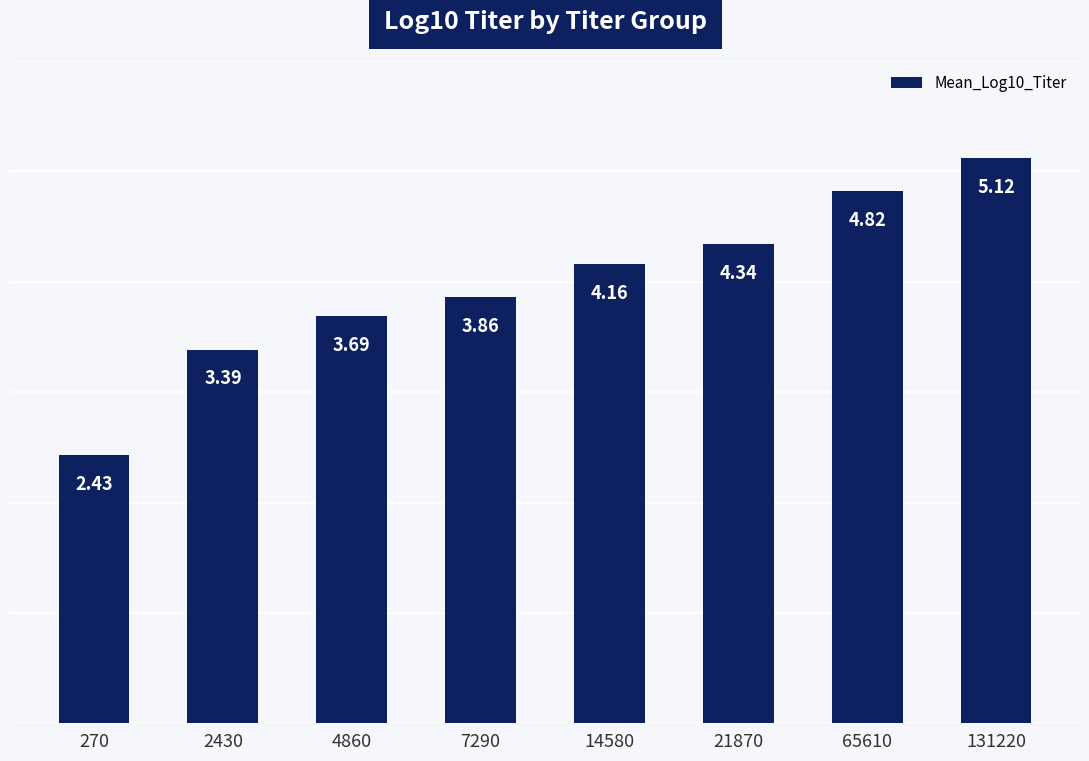

List the labels in order of value, largest first.

131220, 65610, 21870, 14580, 7290, 4860, 2430, 270